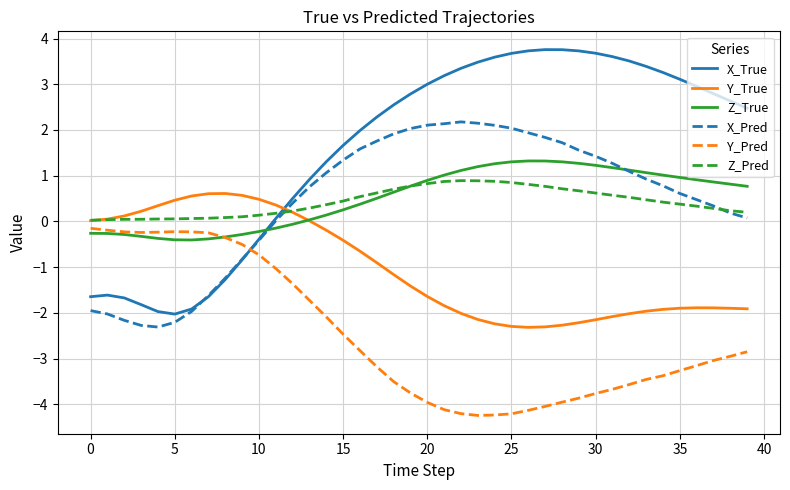

Which series has the largest total across all categories?

X_True